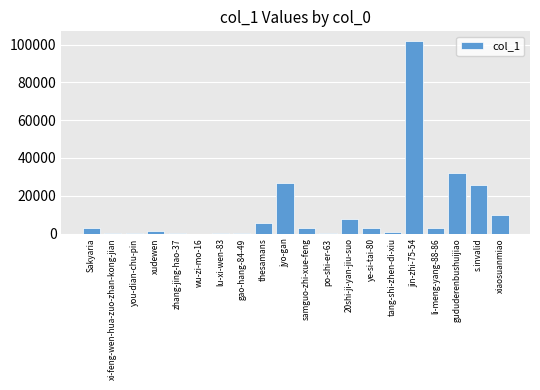

The value at jin-zhi-75-54 is 22676. True or false?

False